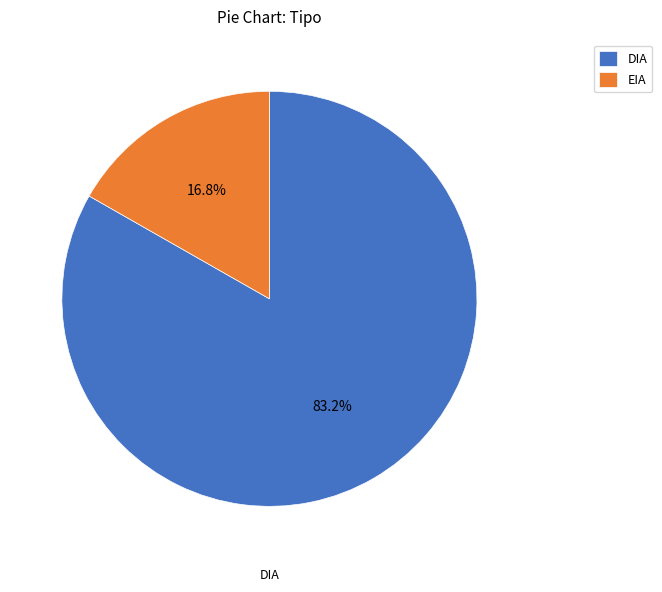

How many segments does this pie chart have?

2